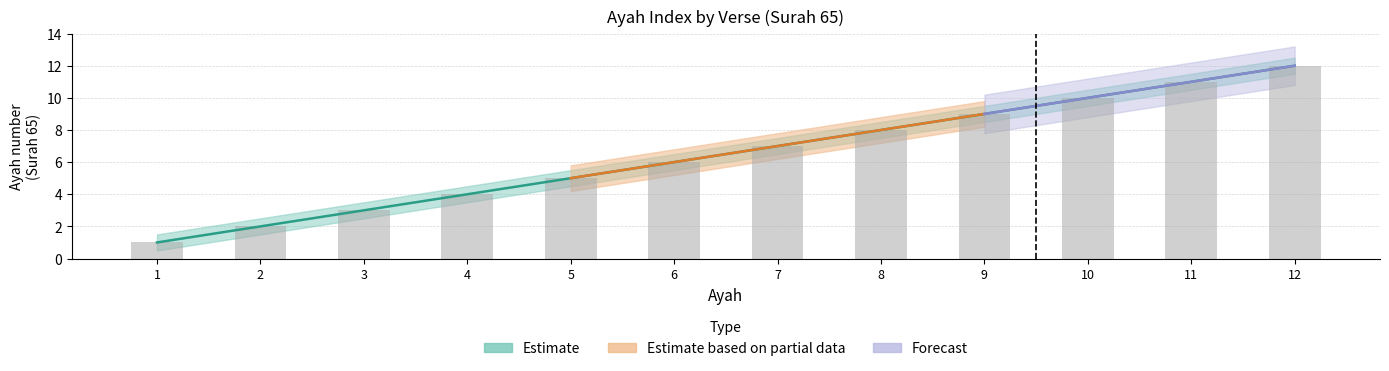

What is the change in value from 8 to 12?

+4